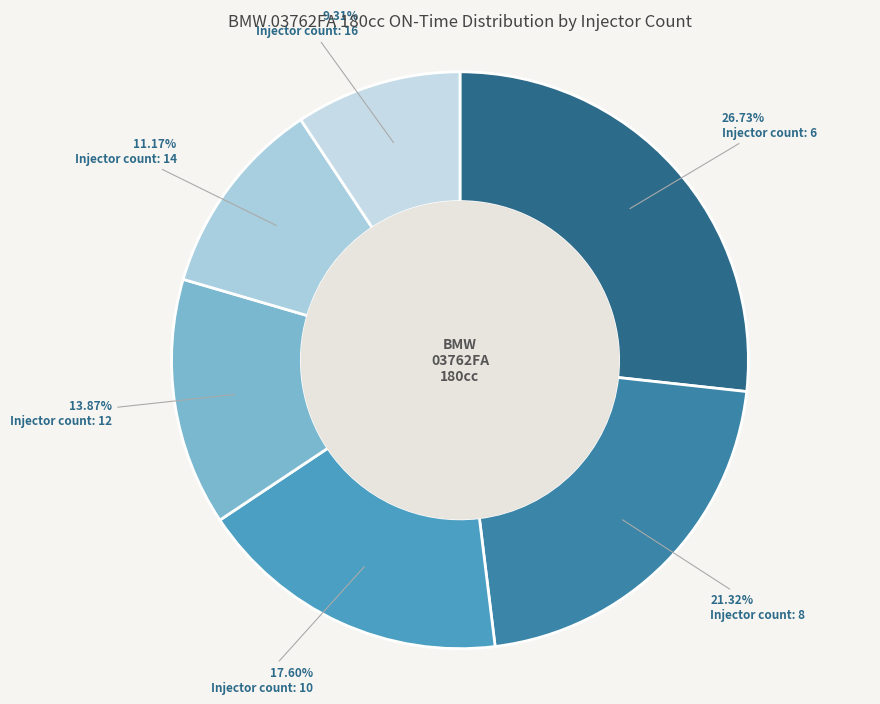

To the nearest percent, what is the difference between the largest and smallest slice percentages?

17%